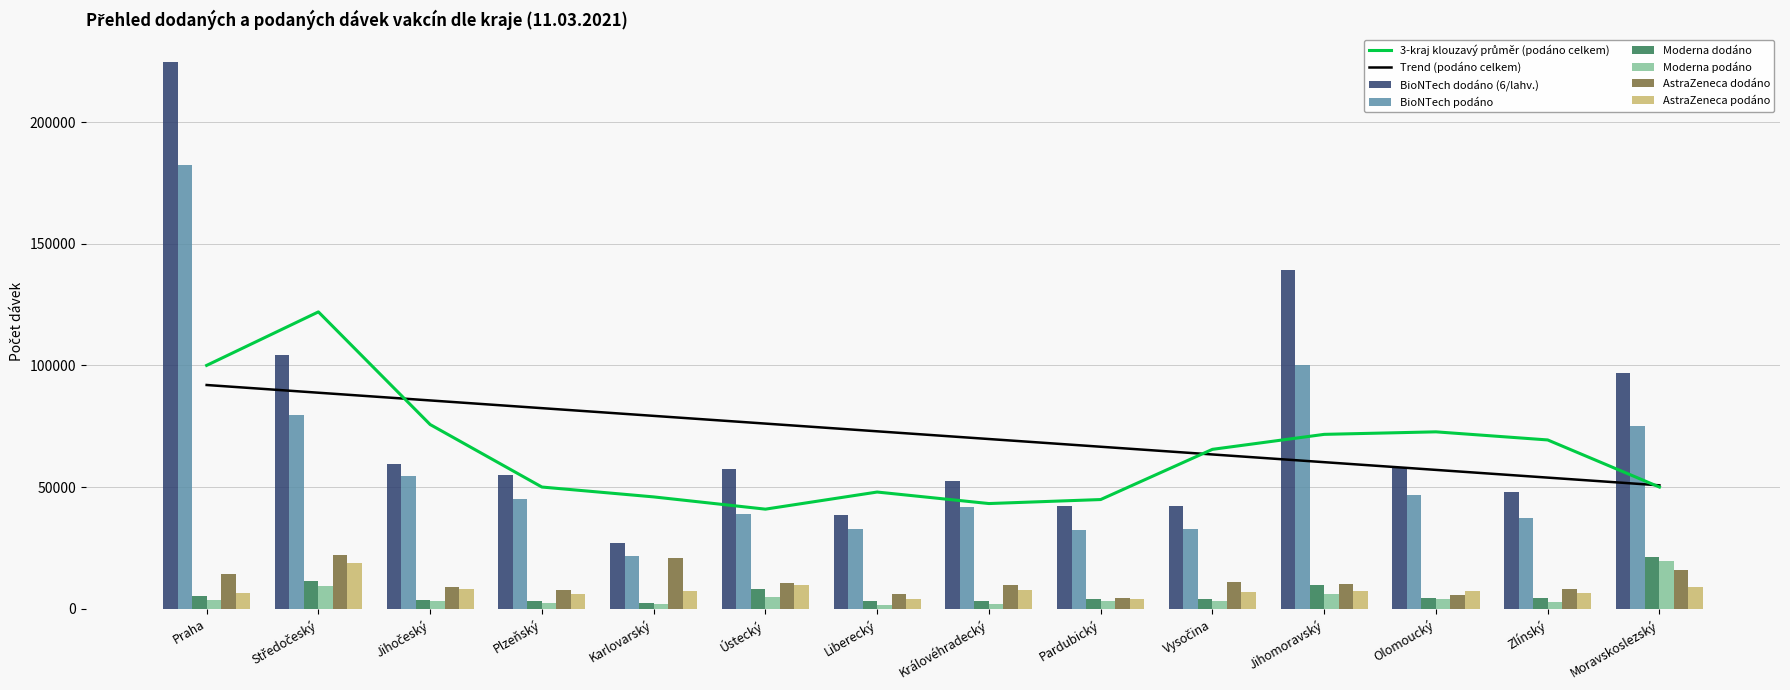

What is the value of the AstraZeneca podáno bar at the 3rd from the left?

8036